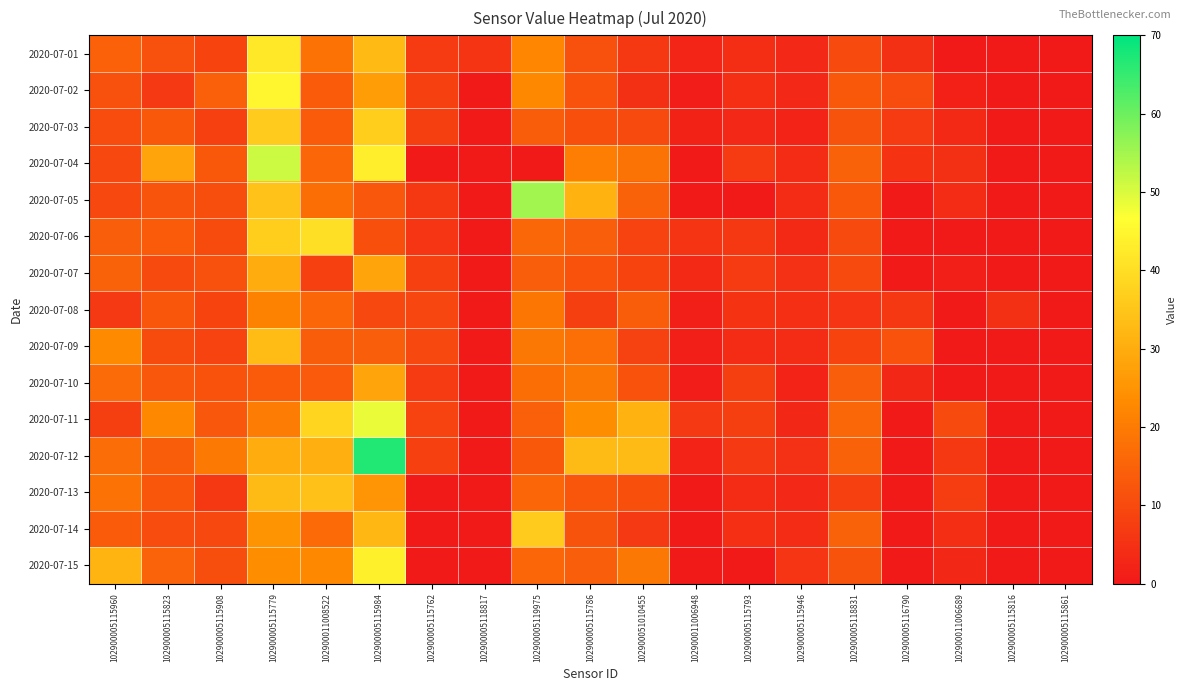

Reading left to right, list all the values displayed in this chart.

2020-07-01: 102900005115960=14.7	102900005115823=11.5	102900005115908=9.0	102900005115779=42.0	102900011008522=18.3	102900005115984=32.6	102900005115762=6.8	102900005118817=5.5	102900005119975=22.4	102900005115786=11.4	102900051010455=6.5	102900011006948=2.6	102900005115793=4.3	102900005115946=3.0	102900005118831=10.0	102900005116790=4.8	102900011006689=0.0	102900005115816=0.0	102900005115861=0.0
2020-07-02: 102900005115960=11.2	102900005115823=6.8	102900005115908=14.3	102900005115779=44.9	102900011008522=13.5	102900005115984=27.1	102900005115762=8.1	102900005118817=0.0	102900005119975=22.5	102900005115786=11.6	102900051010455=4.8	102900011006948=0.9	102900005115793=4.5	102900005115946=3.1	102900005118831=13.0	102900005116790=10.6	102900011006689=1.4	102900005115816=0.0	102900005115861=0.0
2020-07-03: 102900005115960=10.4	102900005115823=13.1	102900005115908=8.2	102900005115779=36.3	102900011008522=13.6	102900005115984=36.7	102900005115762=7.7	102900005118817=0.0	102900005119975=13.7	102900005115786=11.1	102900051010455=10.0	102900011006948=2.1	102900005115793=3.1	102900005115946=2.3	102900005118831=12.0	102900005116790=6.9	102900011006689=3.5	102900005115816=0.0	102900005115861=0.0
2020-07-04: 102900005115960=9.6	102900005115823=28.2	102900005115908=13.0	102900005115779=51.2	102900011008522=15.8	102900005115984=43.3	102900005115762=0.0	102900005118817=0.0	102900005119975=0.0	102900005115786=20.6	102900051010455=18.4	102900011006948=0.0	102900005115793=7.1	102900005115946=4.1	102900005118831=15.0	102900005116790=5.3	102900011006689=4.9	102900005115816=0.0	102900005115861=0.0
2020-07-05: 102900005115960=9.7	102900005115823=12.0	102900005115908=10.8	102900005115779=34.2	102900011008522=17.4	102900005115984=12.6	102900005115762=6.0	102900005118817=0.0	102900005119975=55.2	102900005115786=30.9	102900051010455=14.8	102900011006948=0.0	102900005115793=0.0	102900005115946=3.6	102900005118831=13.0	102900005116790=0.0	102900011006689=3.6	102900005115816=0.0	102900005115861=0.0
2020-07-06: 102900005115960=14.1	102900005115823=13.5	102900005115908=10.2	102900005115779=36.5	102900011008522=40.2	102900005115984=11.1	102900005115762=5.9	102900005118817=0.0	102900005119975=15.9	102900005115786=14.1	102900051010455=8.6	102900011006948=5.7	102900005115793=6.5	102900005115946=3.5	102900005118831=10.0	102900005116790=0.0	102900011006689=0.0	102900005115816=0.0	102900005115861=0.0
2020-07-07: 102900005115960=14.8	102900005115823=9.9	102900005115908=11.5	102900005115779=30.1	102900011008522=8.1	102900005115984=28.2	102900005115762=8.1	102900005118817=0.0	102900005119975=14.1	102900005115786=11.8	102900051010455=8.9	102900011006948=3.4	102900005115793=6.9	102900005115946=5.1	102900005118831=10.0	102900005116790=0.0	102900011006689=1.3	102900005115816=0.0	102900005115861=0.0
2020-07-08: 102900005115960=6.8	102900005115823=12.6	102900005115908=8.8	102900005115779=21.3	102900011008522=15.7	102900005115984=9.7	102900005115762=9.1	102900005118817=0.0	102900005119975=19.0	102900005115786=7.9	102900051010455=13.7	102900011006948=1.1	102900005115793=5.3	102900005115946=4.4	102900005118831=6.0	102900005116790=6.1	102900011006689=0.0	102900005115816=4.9	102900005115861=0.0
2020-07-09: 102900005115960=23.1	102900005115823=10.2	102900005115908=8.7	102900005115779=33.1	102900011008522=13.8	102900005115984=14.2	102900005115762=9.8	102900005118817=0.0	102900005119975=19.2	102900005115786=17.5	102900051010455=8.3	102900011006948=1.1	102900005115793=3.8	102900005115946=4.0	102900005118831=9.0	102900005116790=11.6	102900011006689=0.0	102900005115816=0.0	102900005115861=0.0
2020-07-10: 102900005115960=16.8	102900005115823=12.8	102900005115908=11.5	102900005115779=13.6	102900011008522=13.3	102900005115984=28.3	102900005115762=7.1	102900005118817=0.0	102900005119975=17.3	102900005115786=19.3	102900051010455=11.6	102900011006948=0.8	102900005115793=7.8	102900005115946=2.4	102900005118831=14.0	102900005116790=2.8	102900011006689=0.0	102900005115816=0.0	102900005115861=0.5
2020-07-11: 102900005115960=7.7	102900005115823=22.5	102900005115908=12.7	102900005115779=20.1	102900011008522=38.1	102900005115984=48.6	102900005115762=8.5	102900005118817=0.0	102900005119975=14.3	102900005115786=23.6	102900051010455=31.0	102900011006948=6.6	102900005115793=7.7	102900005115946=3.0	102900005118831=16.0	102900005116790=0.0	102900011006689=10.0	102900005115816=0.0	102900005115861=0.0
2020-07-12: 102900005115960=17.0	102900005115823=13.8	102900005115908=19.4	102900005115779=30.0	102900011008522=30.5	102900005115984=66.8	102900005115762=8.1	102900005118817=0.0	102900005119975=13.1	102900005115786=33.1	102900051010455=32.8	102900011006948=2.4	102900005115793=6.8	102900005115946=5.2	102900005118831=15.0	102900005116790=0.0	102900011006689=6.1	102900005115816=0.0	102900005115861=0.0
2020-07-13: 102900005115960=18.3	102900005115823=12.5	102900005115908=6.3	102900005115779=33.0	102900011008522=34.0	102900005115984=25.3	102900005115762=0.0	102900005118817=0.0	102900005119975=15.8	102900005115786=12.4	102900051010455=11.2	102900011006948=0.0	102900005115793=3.6	102900005115946=3.2	102900005118831=8.0	102900005116790=0.0	102900011006689=7.3	102900005115816=0.0	102900005115861=0.0
2020-07-14: 102900005115960=13.6	102900005115823=10.5	102900005115908=9.8	102900005115779=25.1	102900011008522=16.5	102900005115984=32.0	102900005115762=0.0	102900005118817=0.0	102900005119975=36.3	102900005115786=11.9	102900051010455=6.8	102900011006948=0.0	102900005115793=4.6	102900005115946=4.1	102900005118831=15.0	102900005116790=0.0	102900011006689=4.3	102900005115816=0.0	102900005115861=0.0
2020-07-15: 102900005115960=31.6	102900005115823=15.2	102900005115908=10.7	102900005115779=23.6	102900011008522=23.0	102900005115984=43.6	102900005115762=0.0	102900005118817=0.0	102900005119975=15.6	102900005115786=14.2	102900051010455=19.1	102900011006948=0.0	102900005115793=0.0	102900005115946=5.9	102900005118831=12.0	102900005116790=0.0	102900011006689=2.9	102900005115816=0.0	102900005115861=0.0